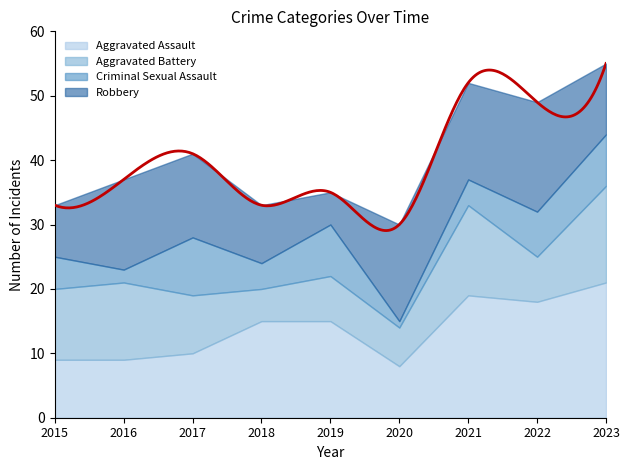

How many interior local valleys does the Criminal Sexual Assault series have?

3